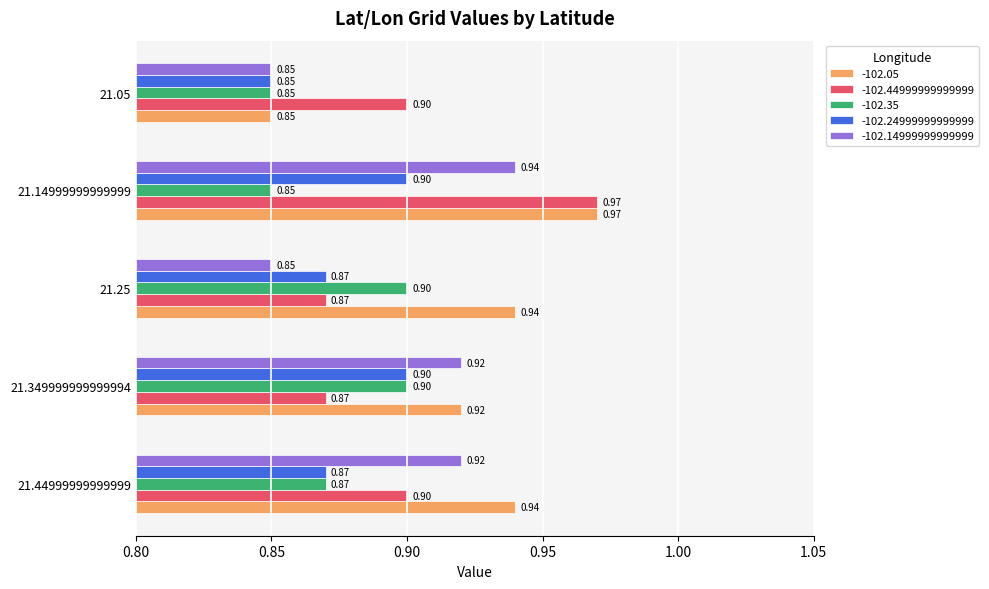

What is the average value of the -102.35 series?

0.9